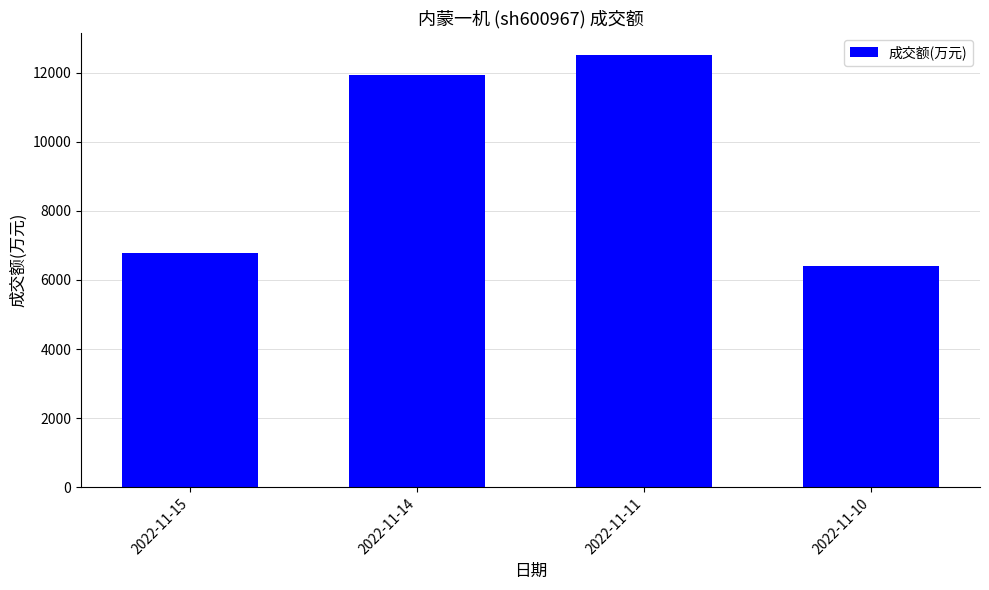

The value at 2022-11-11 is 12521. True or false?

True